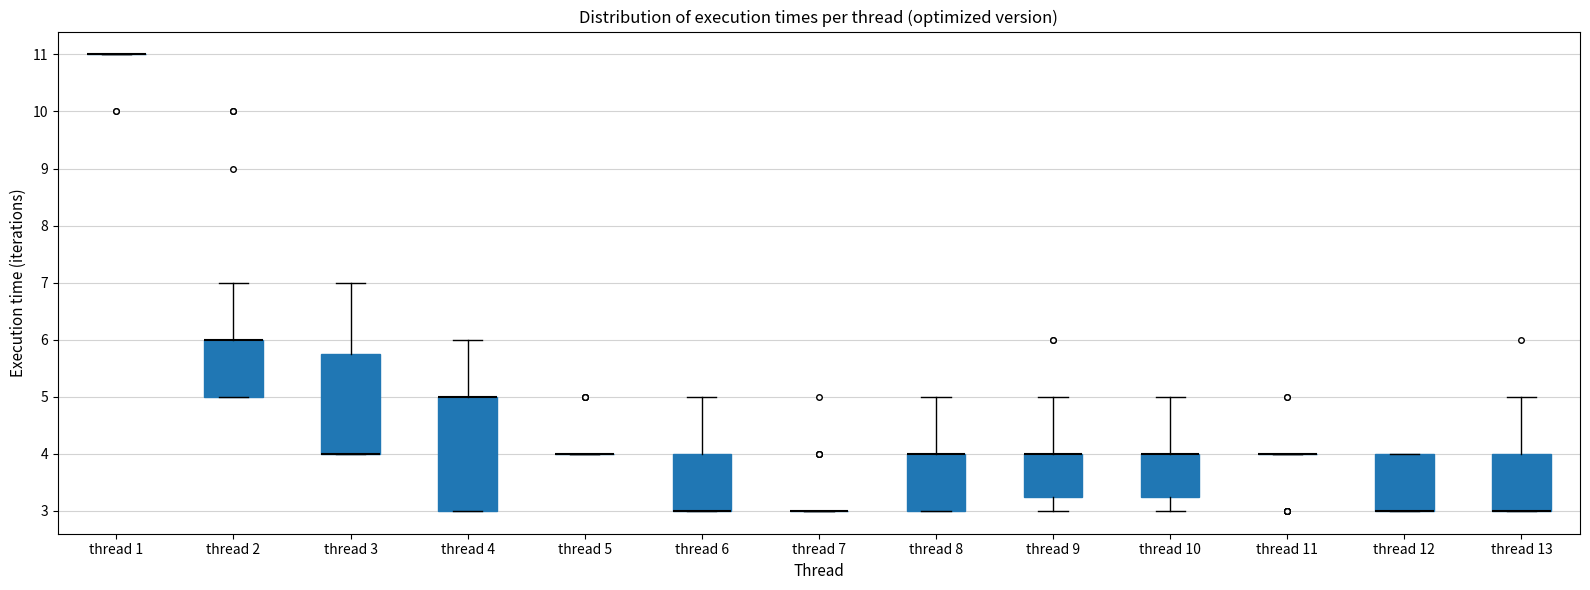

Reading left to right, read every box against the y-axis: the position of its median line, the range the box covers, and the ends of its whiskers. The values are not printed on the chart, so give them approximately, as read against the axis.

thread 1: box collapsed to a line at 11.0, whiskers 11.0 to 11.0
thread 2: median 6.0 (drawn on the box's upper edge), box 5.0 to 6.0, whiskers 5.0 to 7.0
thread 3: median 4.0 (drawn on the box's lower edge), box 4.0 to 5.8, whiskers 4.0 to 7.0
thread 4: median 5.0 (drawn on the box's upper edge), box 3.0 to 5.0, whiskers 3.0 to 6.0
thread 5: box collapsed to a line at 4.0, whiskers 4.0 to 4.0
thread 6: median 3.0 (drawn on the box's lower edge), box 3.0 to 4.0, whiskers 3.0 to 5.0
thread 7: box collapsed to a line at 3.0, whiskers 3.0 to 3.0
thread 8: median 4.0 (drawn on the box's upper edge), box 3.0 to 4.0, whiskers 3.0 to 5.0
thread 9: median 4.0 (drawn on the box's upper edge), box 3.3 to 4.0, whiskers 3.0 to 5.0
thread 10: median 4.0 (drawn on the box's upper edge), box 3.3 to 4.0, whiskers 3.0 to 5.0
thread 11: box collapsed to a line at 4.0, whiskers 4.0 to 4.0
thread 12: median 3.0 (drawn on the box's lower edge), box 3.0 to 4.0, whiskers 3.0 to 4.0
thread 13: median 3.0 (drawn on the box's lower edge), box 3.0 to 4.0, whiskers 3.0 to 5.0